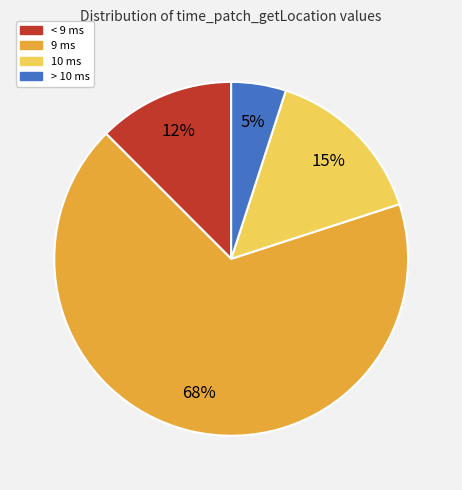

To the nearest percent, what is the average slice percentage?

25%